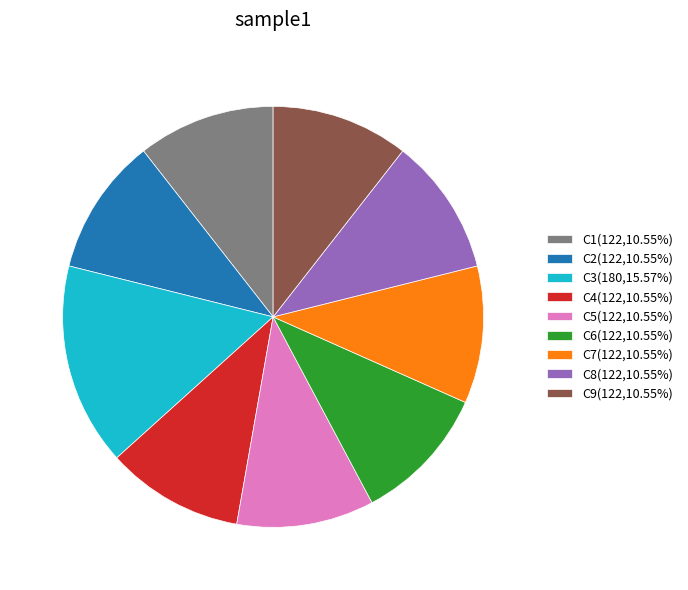

Is the sum of C5(122,10.55%) and C1(122,10.55%) greater than half?

No